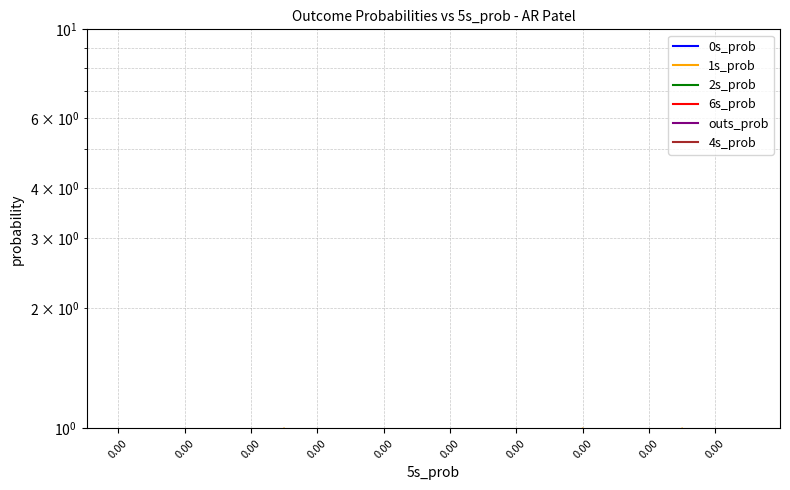

True or false: outs_prob and 6s_prob intersect in this chart.

True